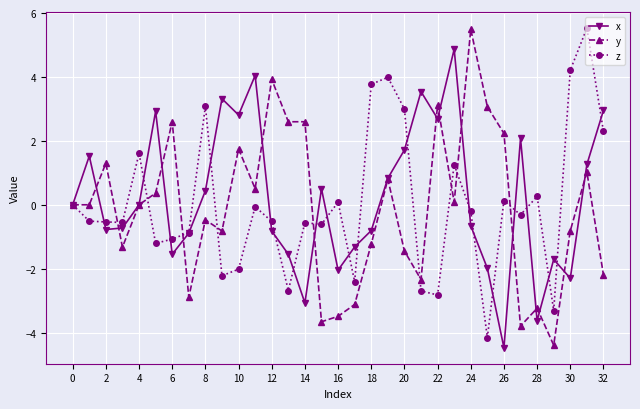

What is the greatest value displayed?

5.5